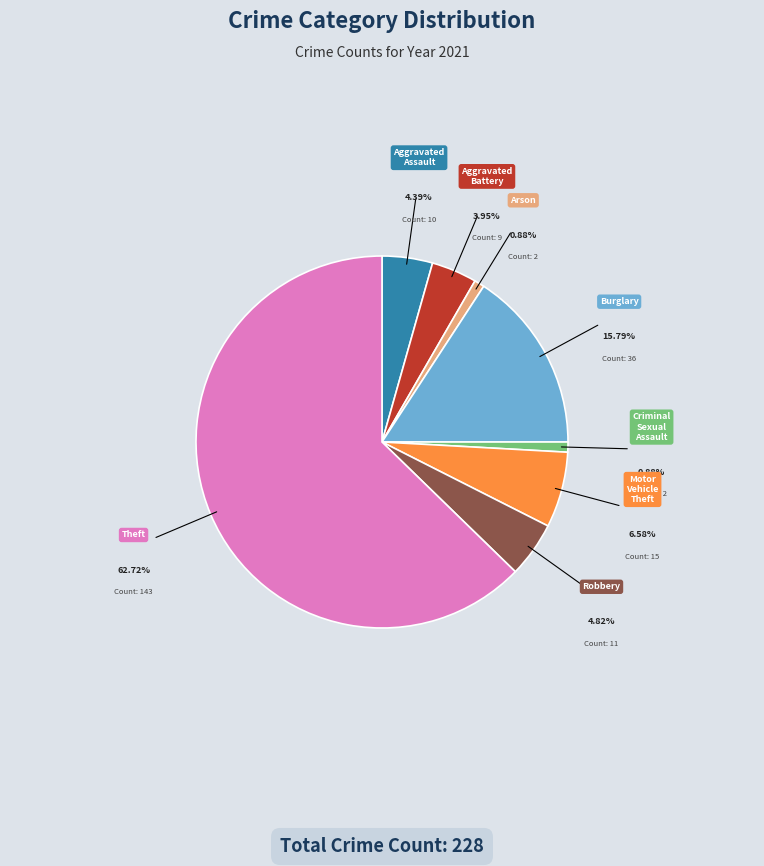

Does Theft represent more than half of the total?

Yes